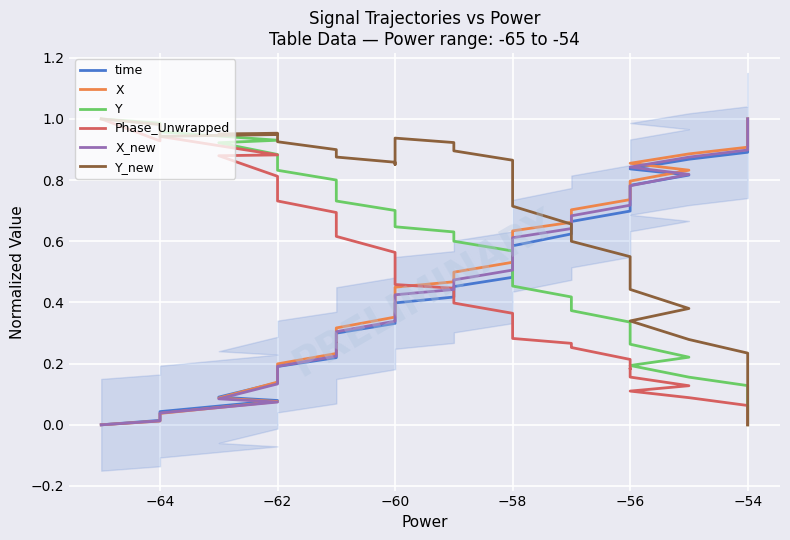

What is the total value across all series at −64?

2.9